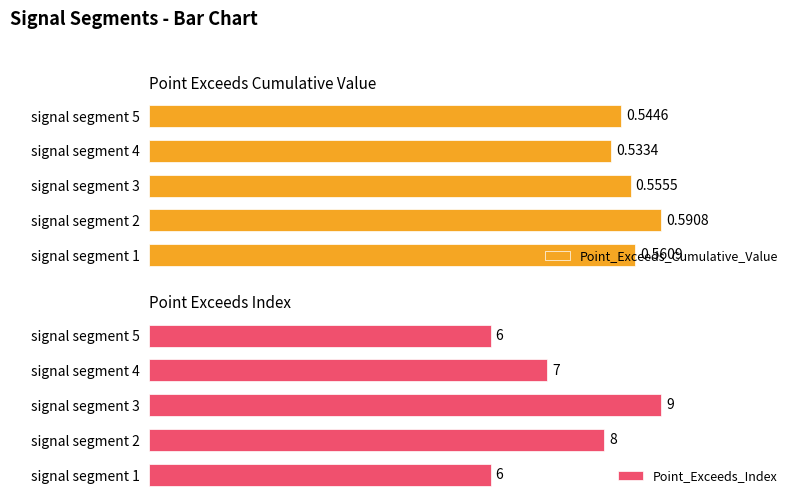

Which series has the largest range (max minus min)?

Point_Exceeds_Index